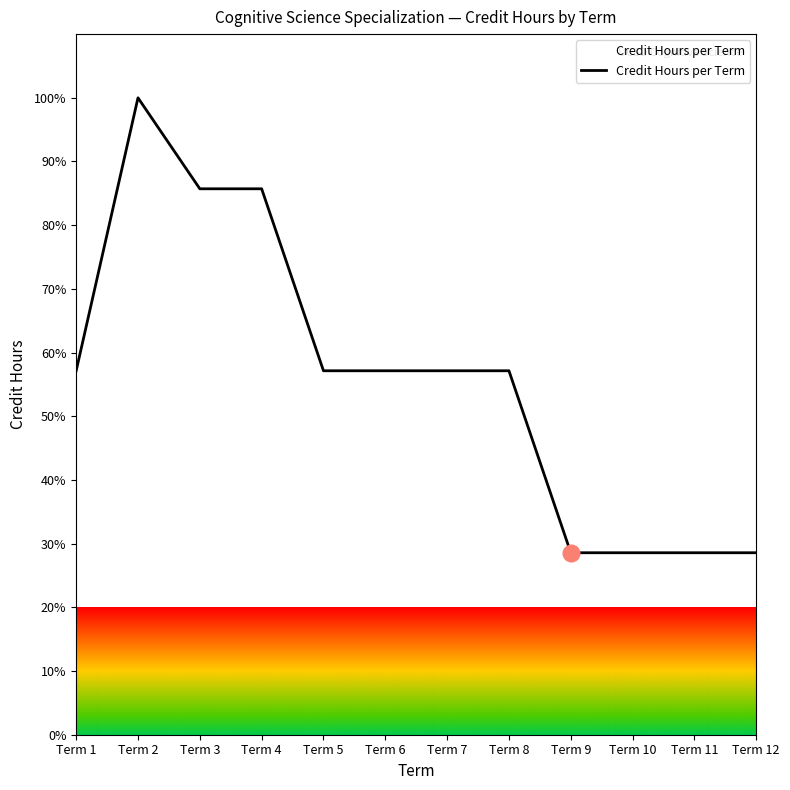

What is the difference between the second highest and minimum values?

57.1